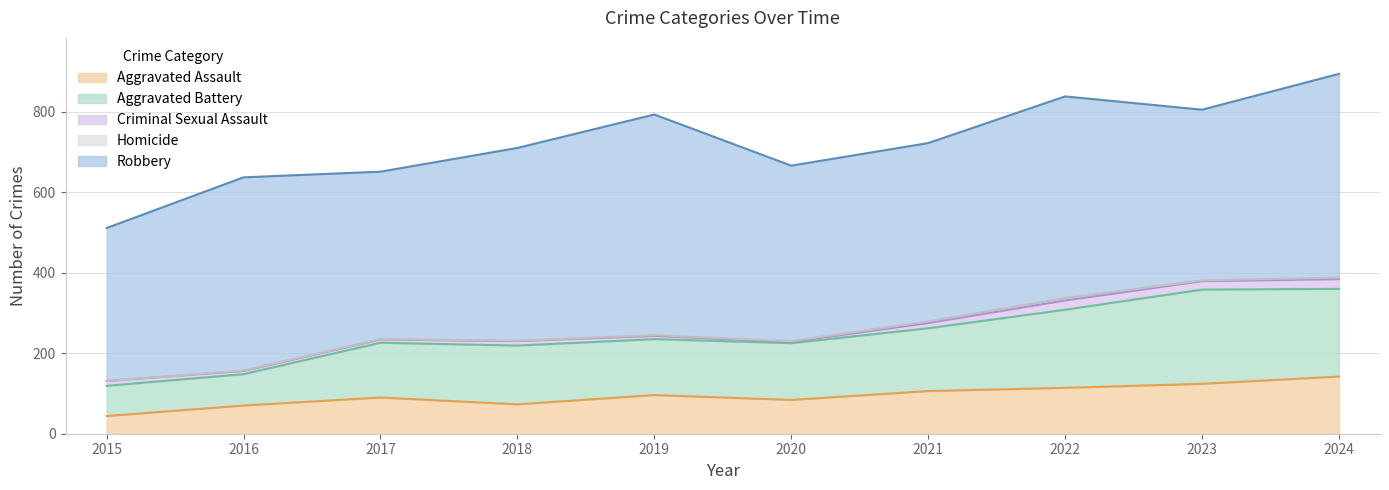

Which series has the largest total across all categories?

Robbery